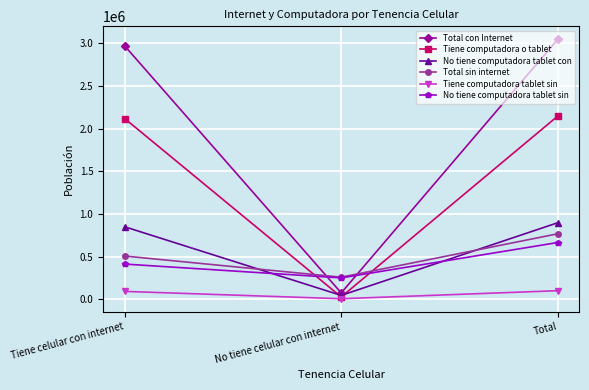

What is the label of the 1st point from the right?

Total